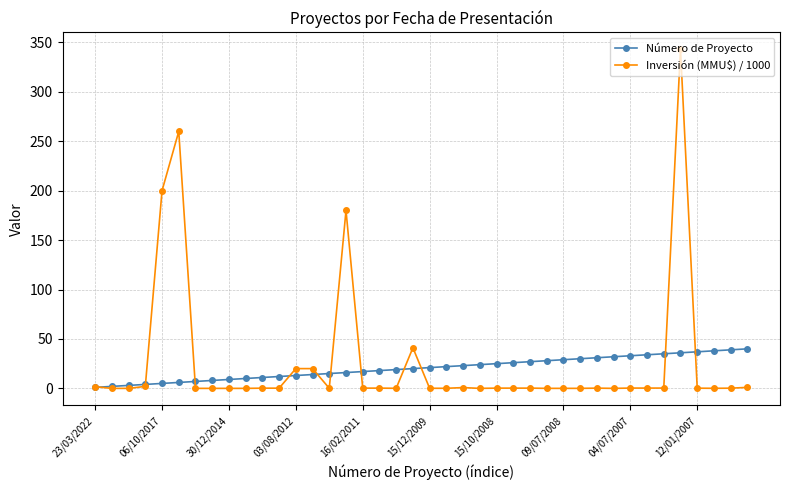

Which series has the largest range (max minus min)?

Inversión (MMU$) / 1000